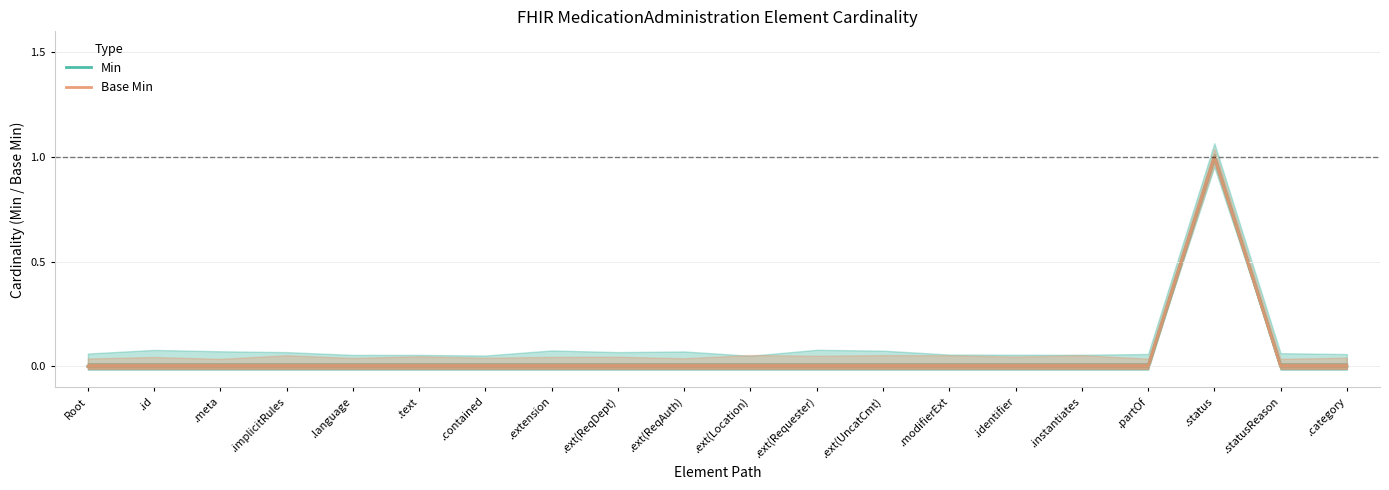

Is the value of Base Min at .identifier greater than the value of Min at .id?

No